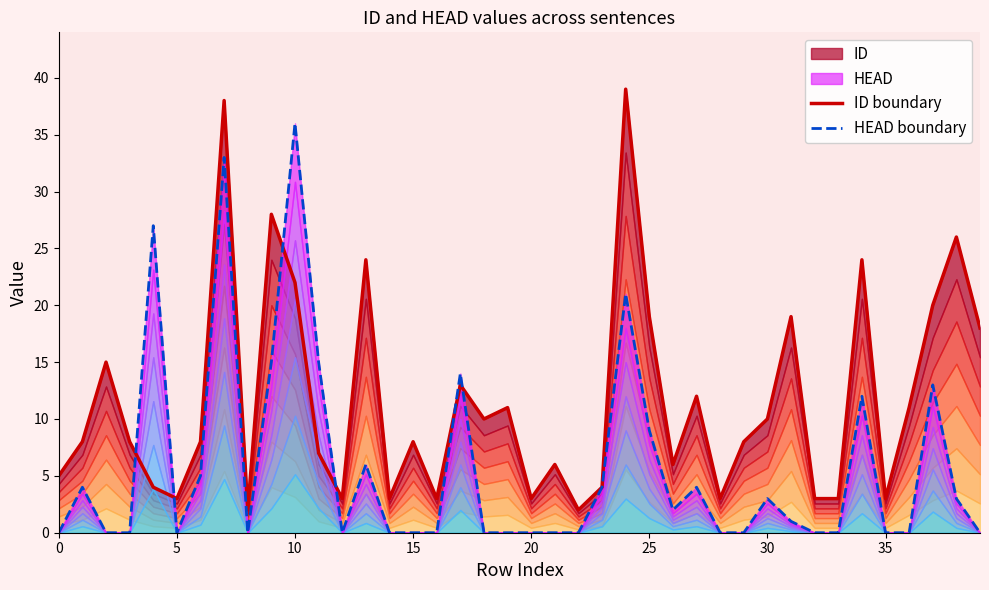

Count the number of categories in the chart.

40